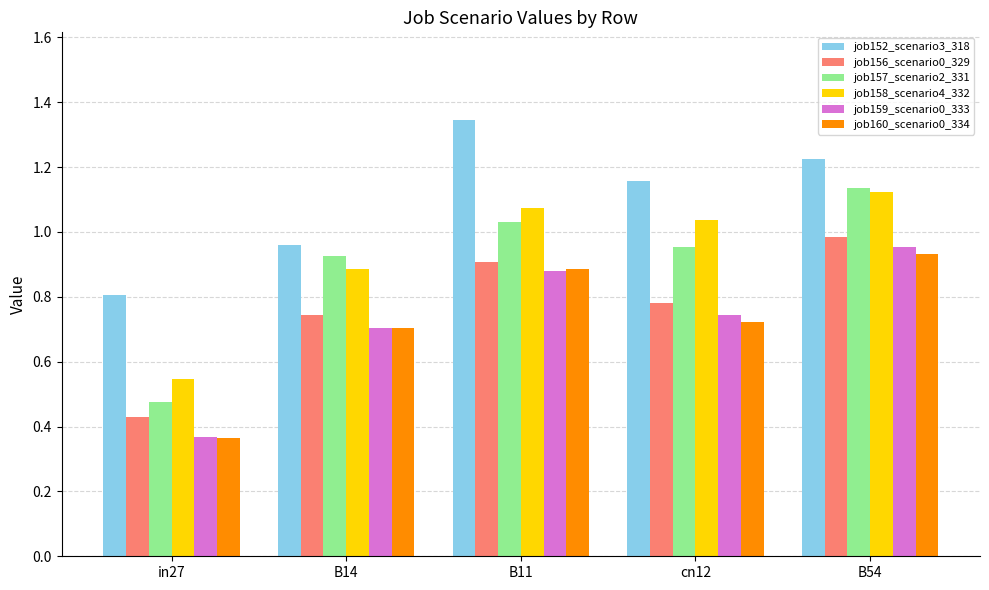

What is the difference between the job158_scenario4_332 values at B14 and cn12?

0.2